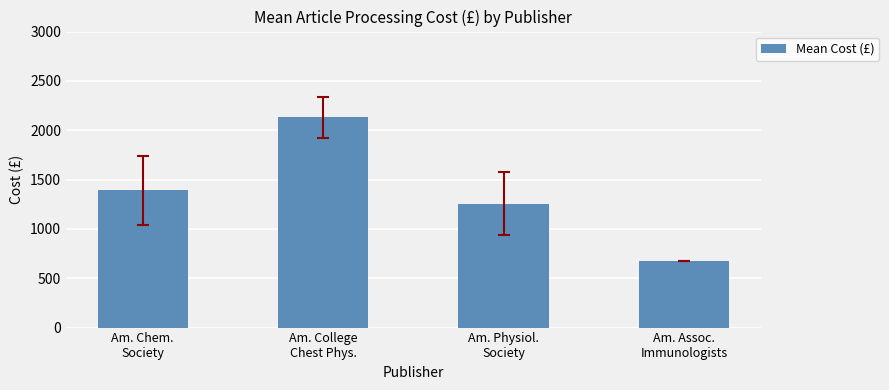

What is the difference between the maximum and minimum values?

1451.6